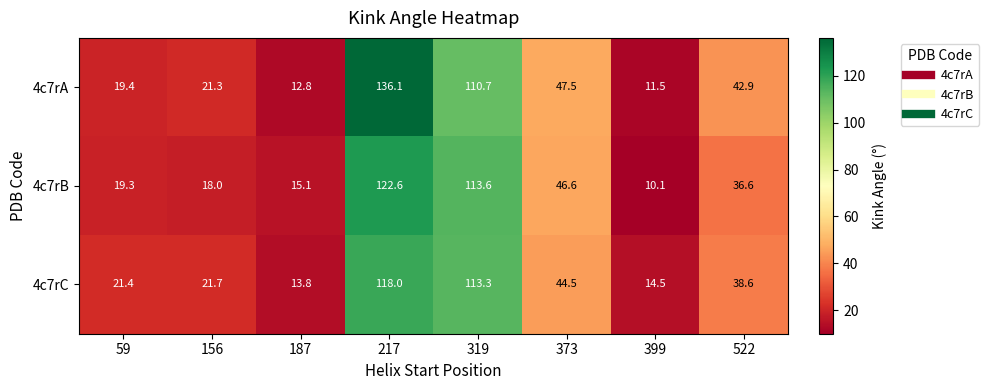

What is the spread (max minus min) of values at 156?

3.7